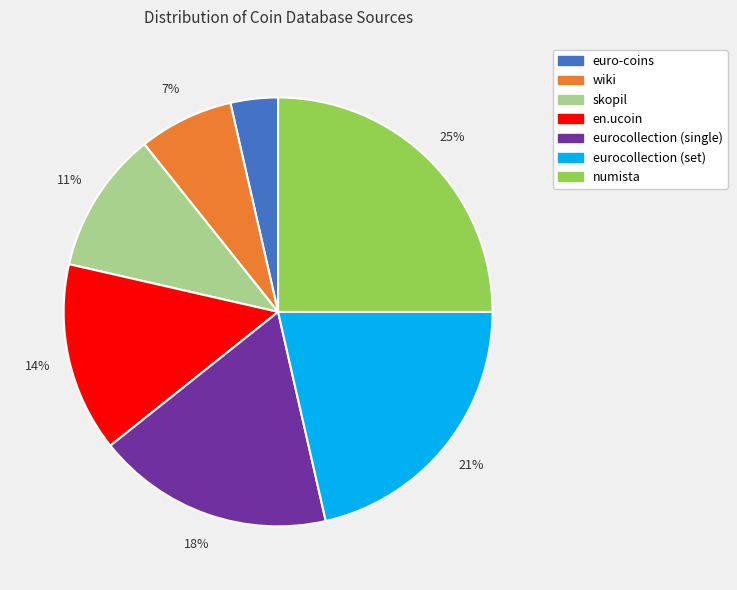

To the nearest percent, what is the difference between the euro-coins and eurocollection (single) slice percentages?

14%